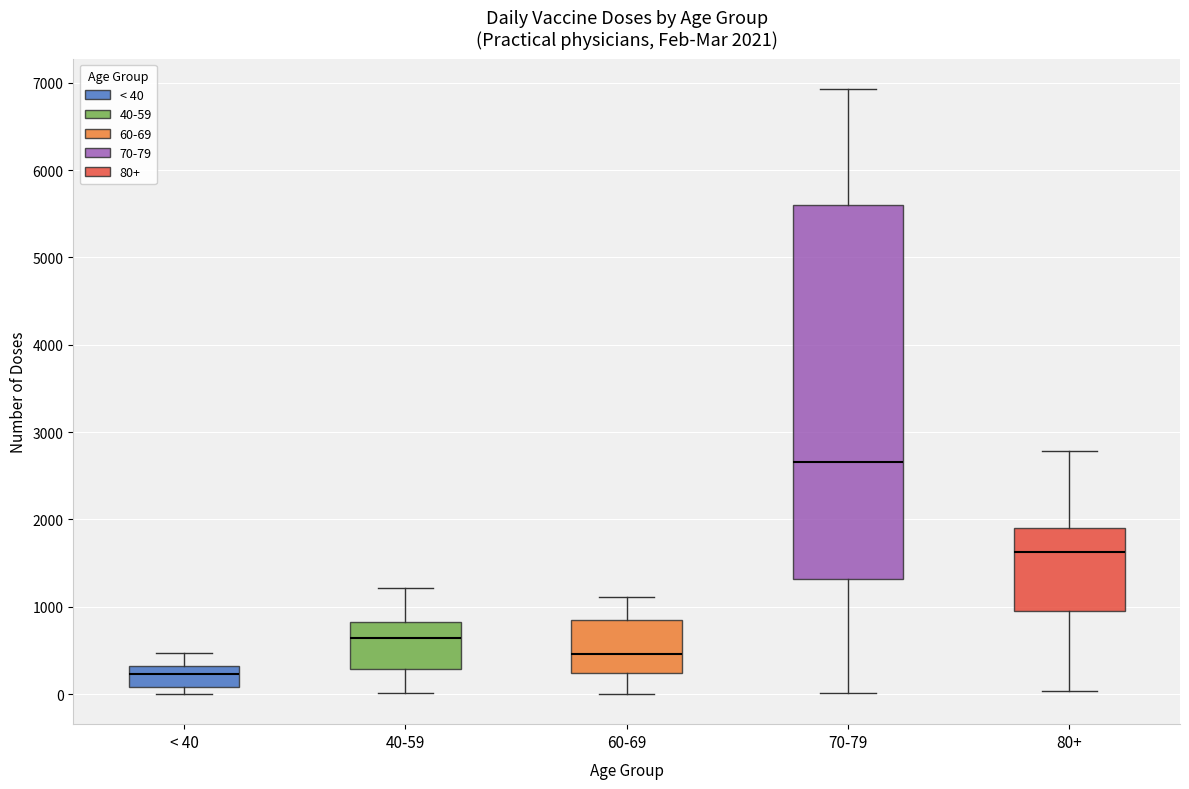

Which box is the tallest, from its lower edge to its upper edge?

70-79